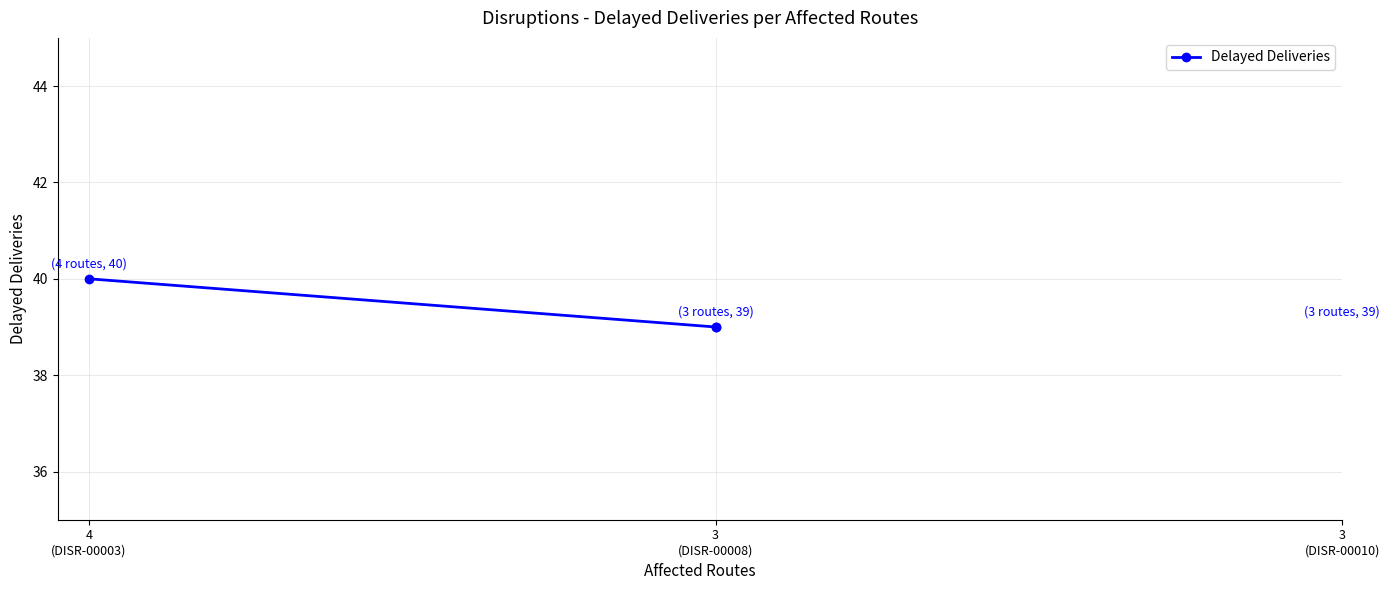

What is the difference between the maximum and second lowest values?

1